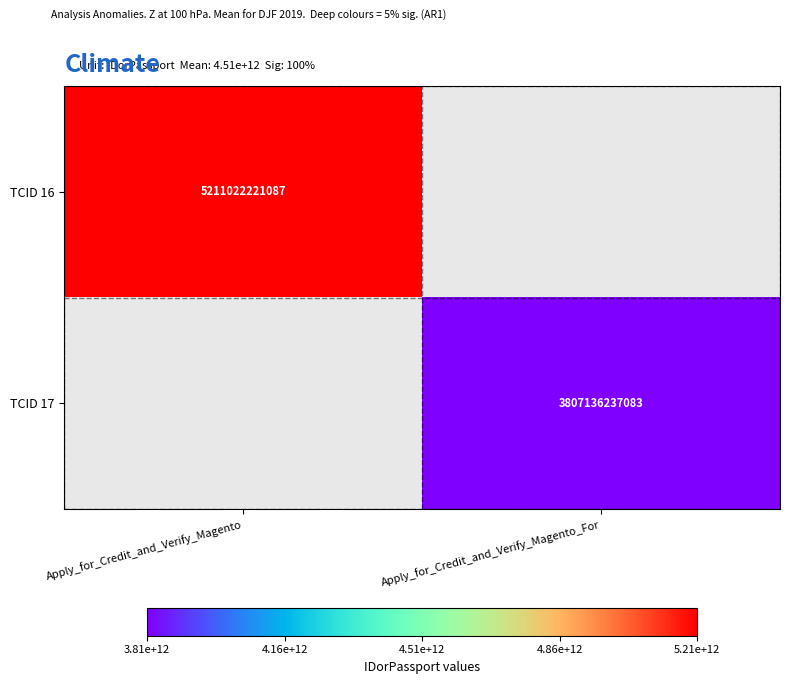

Is the value of TCID 16 at Apply_for_Credit_and_Verify_Magento greater than the value of TCID 17 at Apply_for_Credit_and_Verify_Magento_For?

Yes